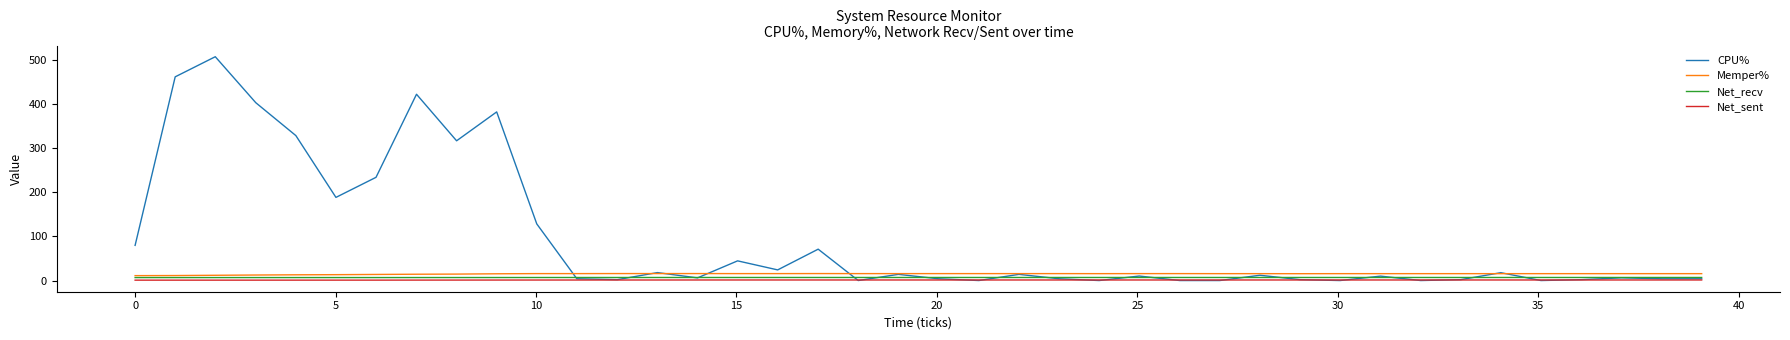

What is the average value of the Net_recv series?

6.9